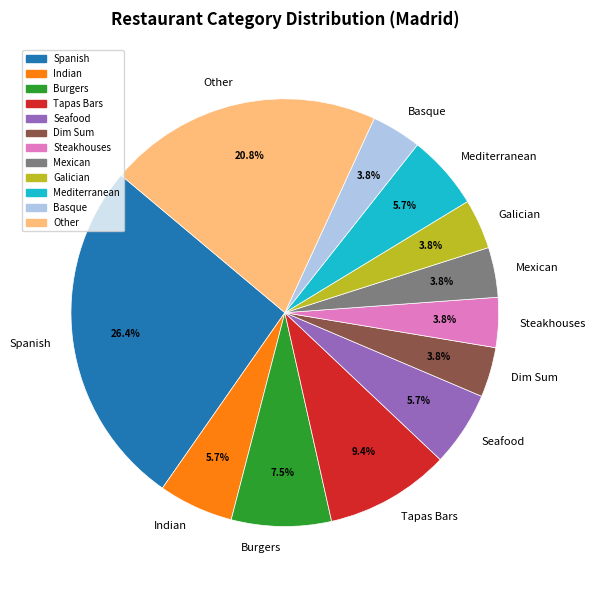

Does any single category account for the majority?

No